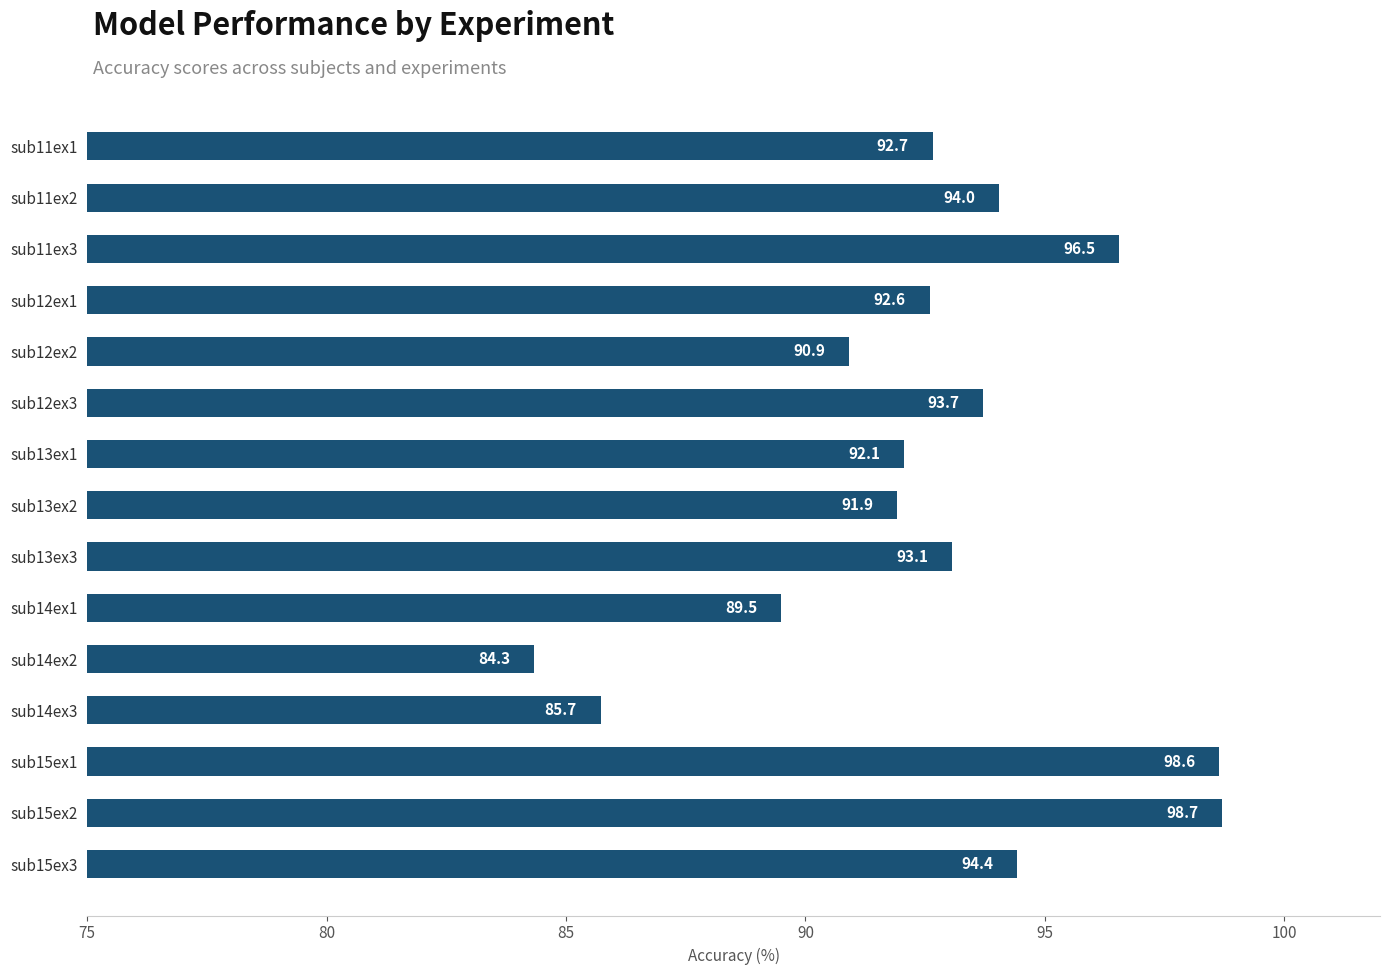

Rank the categories by value from lowest to highest.

sub14ex2, sub14ex3, sub14ex1, sub12ex2, sub13ex2, sub13ex1, sub12ex1, sub11ex1, sub13ex3, sub12ex3, sub11ex2, sub15ex3, sub11ex3, sub15ex1, sub15ex2